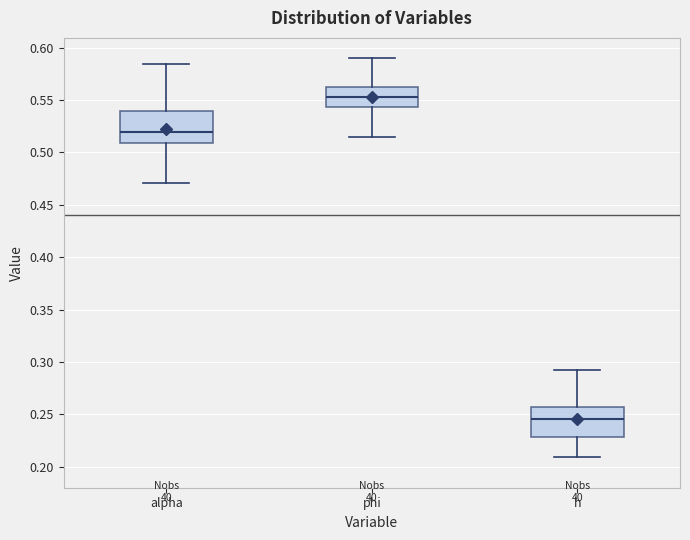

Reading left to right, transcribe this box plot: for each box, give where its median line is, the range the box spans, and where its two whiskers end, as read against the y-axis. The values are not printed on the chart, so give them approximately, as read against the axis.

alpha: median 0.520, box 0.510 to 0.540, whiskers 0.470 to 0.585
phi: median 0.555, box 0.545 to 0.560, whiskers 0.515 to 0.590
h: median 0.245, box 0.230 to 0.255, whiskers 0.210 to 0.290